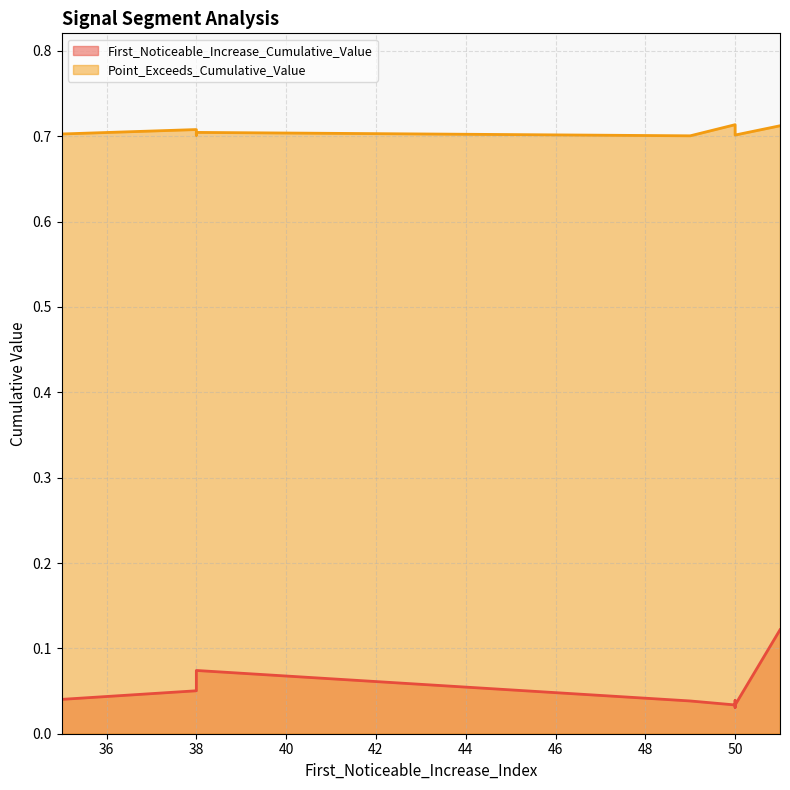

True or false: Point_Exceeds_Cumulative_Value and First_Noticeable_Increase_Cumulative_Value cross at least once.

False